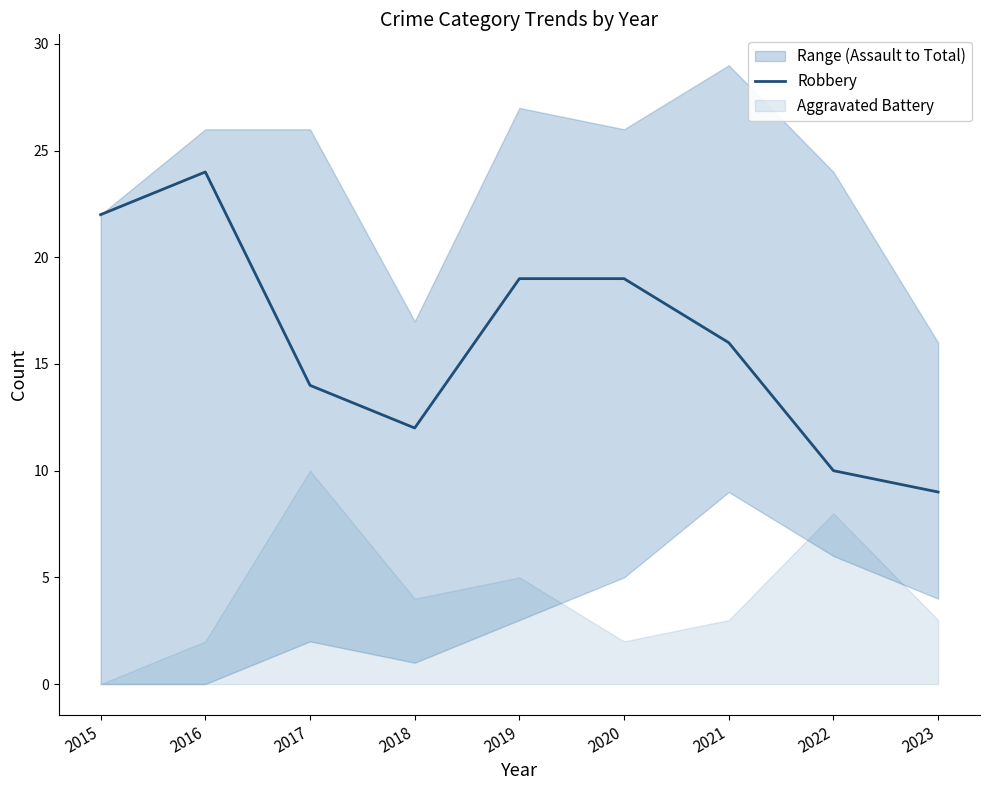

Reading left to right, extract all data points from this chart.

2015=22	2016=24	2017=14	2018=12	2019=19	2020=19	2021=16	2022=10	2023=9